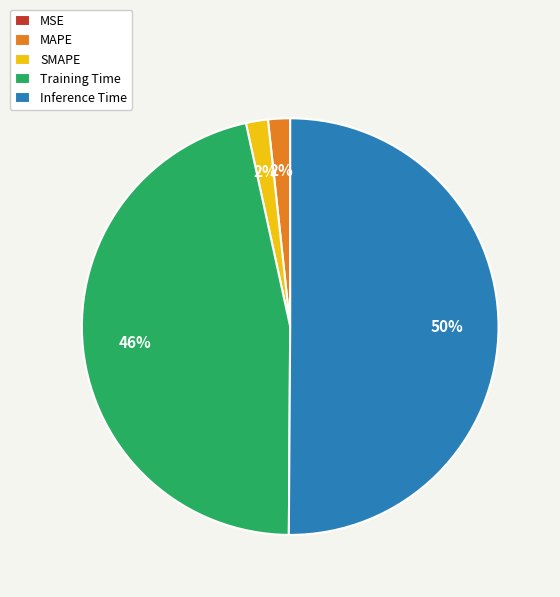

Which has a higher value, Training Time or Inference Time?

Inference Time